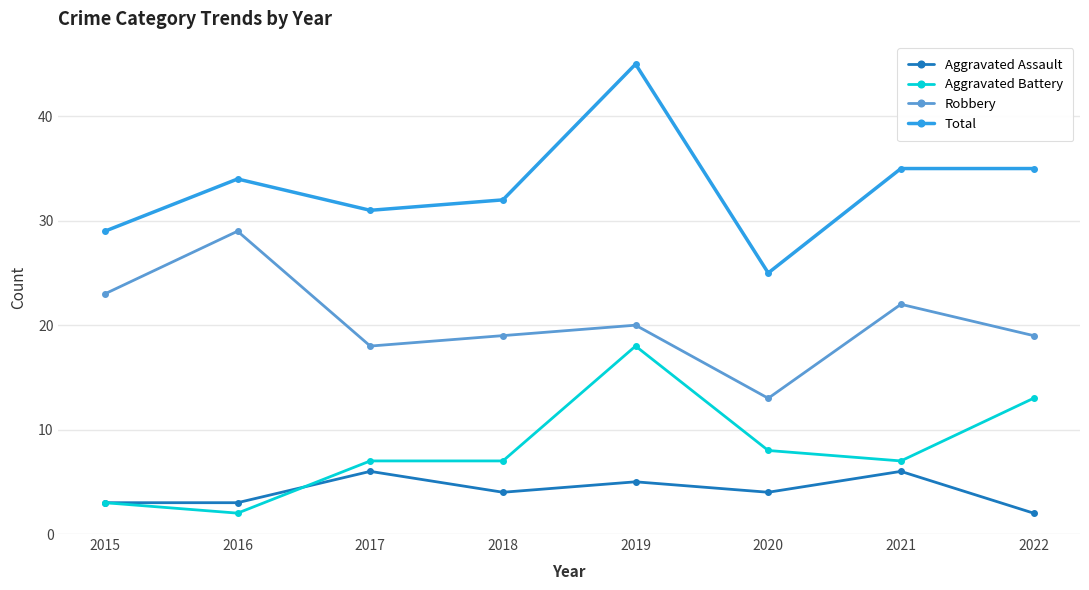

True or false: Total and Aggravated Assault cross at least once.

False